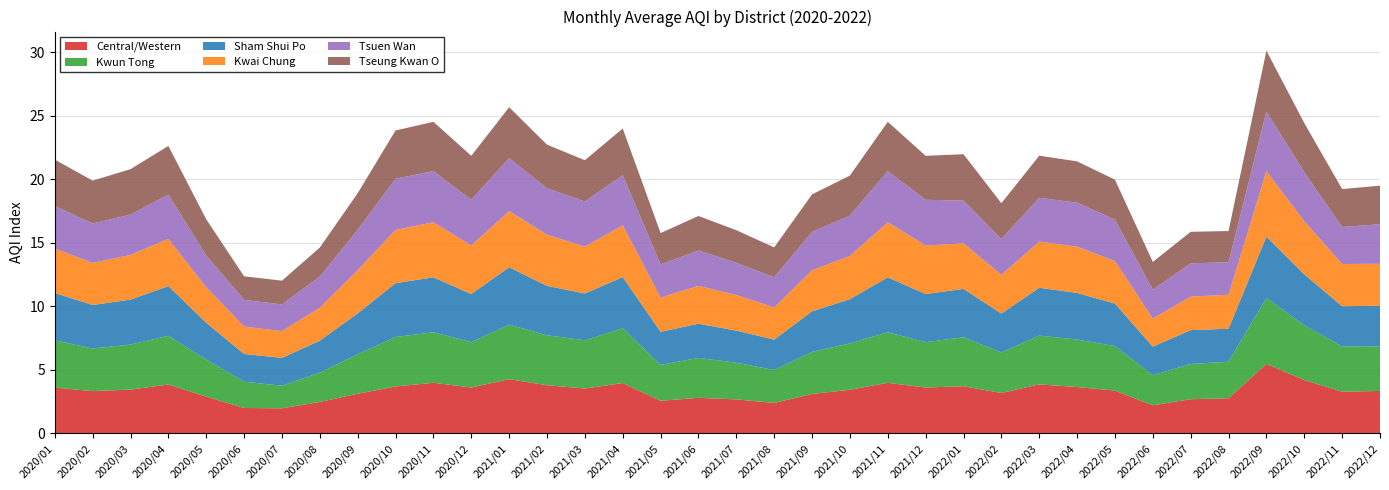

Reading left to right, transcribe all the data shown in this chart.

Central/Western: 3.6	3.3	3.5	3.8	2.9	2.0	2.0	2.5	3.1	3.7	4.0	3.6	4.3	3.8	3.5	4.0	2.6	2.8	2.7	2.4	3.1	3.4	4.0	3.6	3.7	3.2	3.9	3.7	3.4	2.2	2.7	2.8	5.5	4.2	3.3	3.3
Kwun Tong: 3.7	3.4	3.5	3.8	2.9	2.1	1.8	2.3	3.1	3.9	4.0	3.6	4.3	3.9	3.8	4.3	2.8	3.1	2.9	2.6	3.3	3.6	4.0	3.6	3.9	3.2	3.8	3.7	3.5	2.4	2.8	2.9	5.2	4.3	3.6	3.5
Sham Shui Po: 3.7	3.4	3.5	3.9	2.9	2.2	2.2	2.5	3.2	4.2	4.3	3.8	4.5	3.9	3.7	4.0	2.6	2.7	2.5	2.4	3.2	3.5	4.3	3.8	3.8	3.1	3.8	3.7	3.3	2.3	2.7	2.6	4.8	4.0	3.2	3.2
Kwai Chung: 3.5	3.3	3.5	3.7	2.8	2.2	2.1	2.6	3.4	4.2	4.3	3.8	4.4	4.0	3.7	4.1	2.7	3.0	2.8	2.5	3.2	3.4	4.3	3.8	3.6	3.0	3.6	3.6	3.3	2.2	2.6	2.7	5.1	4.2	3.3	3.3
Tsuen Wan: 3.3	3.1	3.2	3.5	2.5	2.1	2.1	2.5	3.2	4.0	4.0	3.6	4.2	3.7	3.6	3.9	2.6	2.8	2.5	2.4	3.0	3.2	4.0	3.6	3.4	2.8	3.5	3.5	3.3	2.3	2.6	2.6	4.7	3.9	2.9	3.1
Tseung Kwan O: 3.6	3.4	3.6	3.8	2.9	1.9	1.9	2.3	2.9	3.8	3.9	3.5	4.0	3.4	3.2	3.7	2.5	2.7	2.6	2.4	3.0	3.2	3.9	3.5	3.6	2.8	3.3	3.3	3.1	2.2	2.5	2.5	4.8	3.9	3.0	3.0